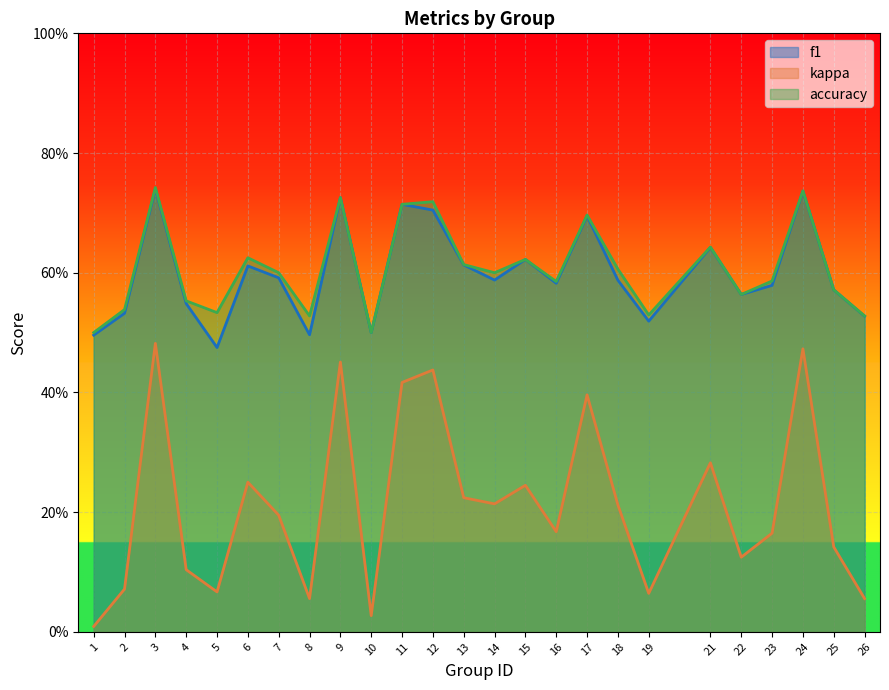

What is the average value of the kappa series?

0.2